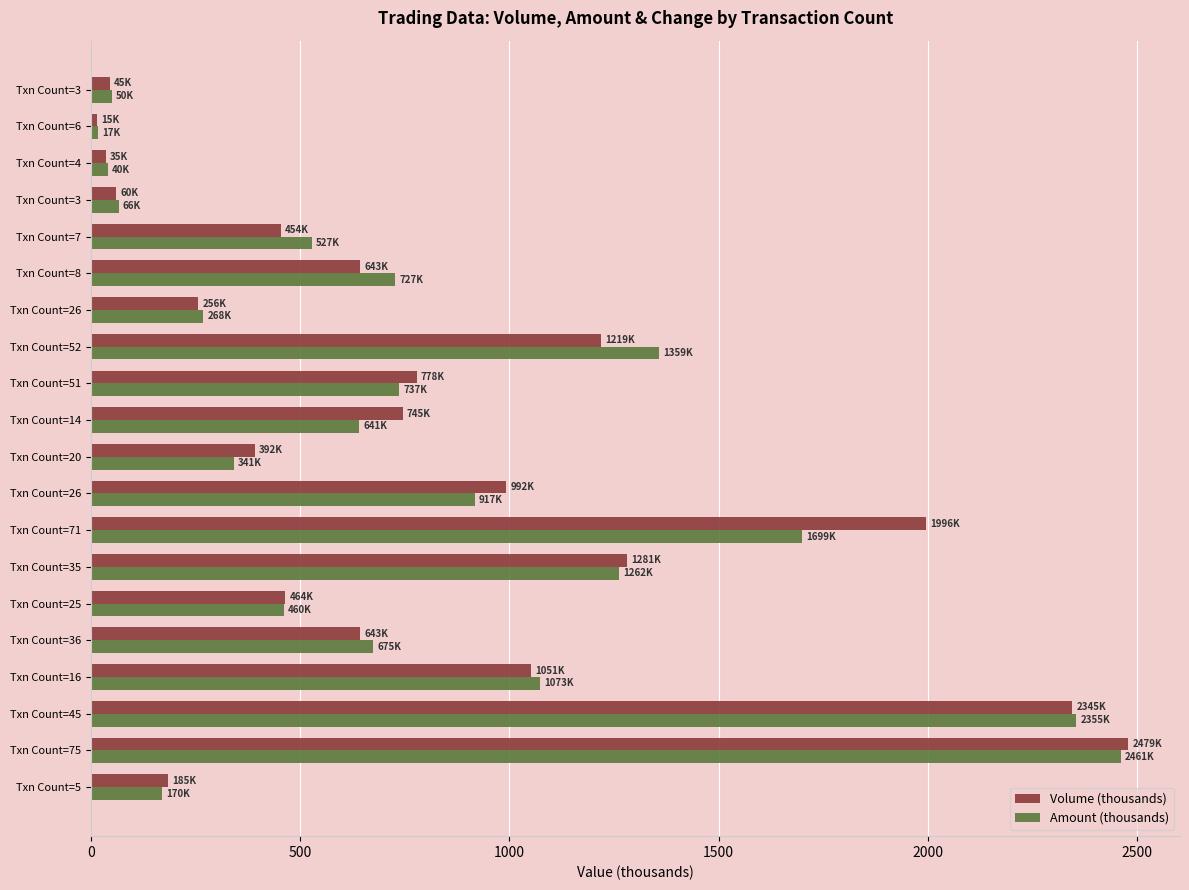

What are all the series names shown in the legend?

Volume (thousands), Amount (thousands)